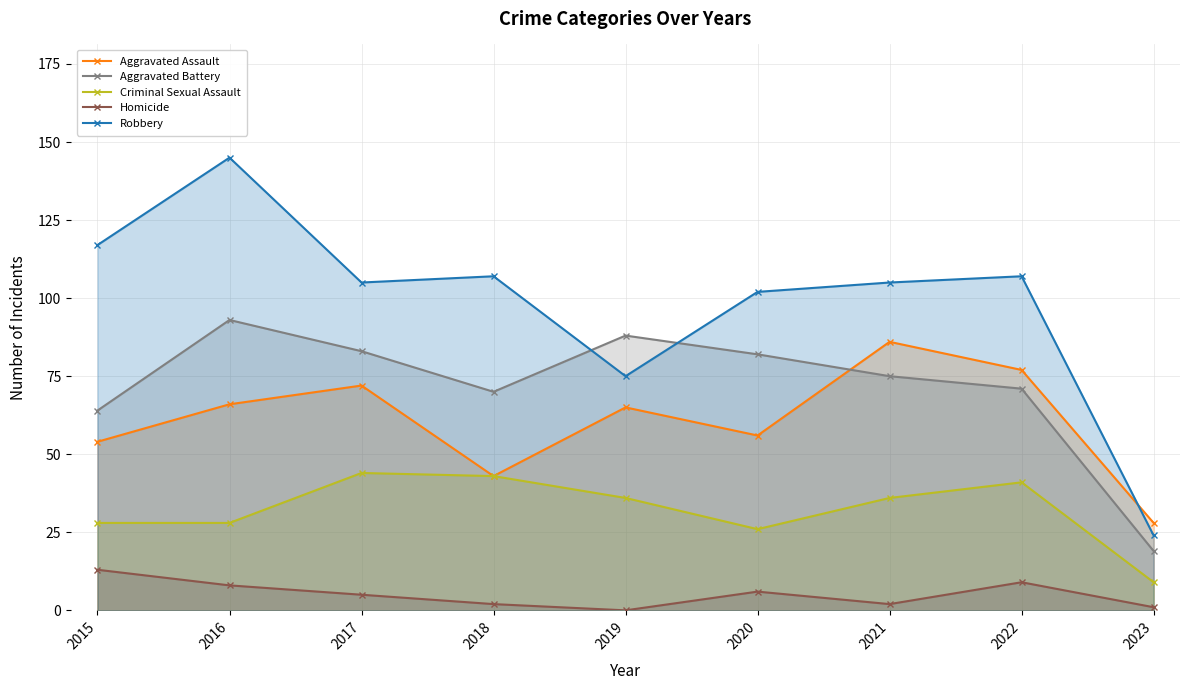

What is the difference between the Aggravated Battery values at 2022 and 2020?

11